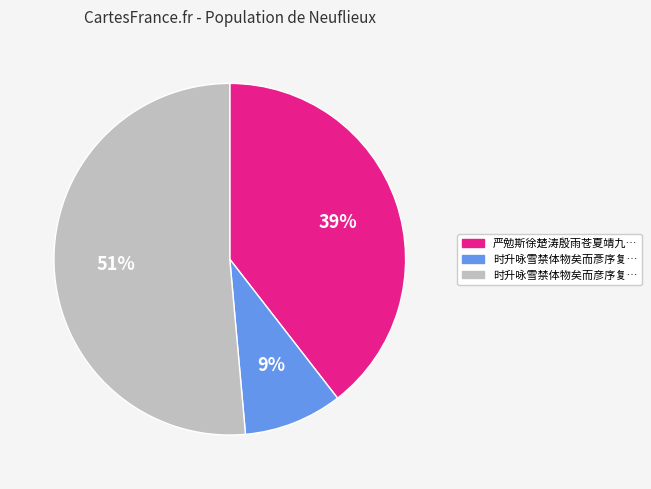

To the nearest percent, what is the average slice percentage?

33%